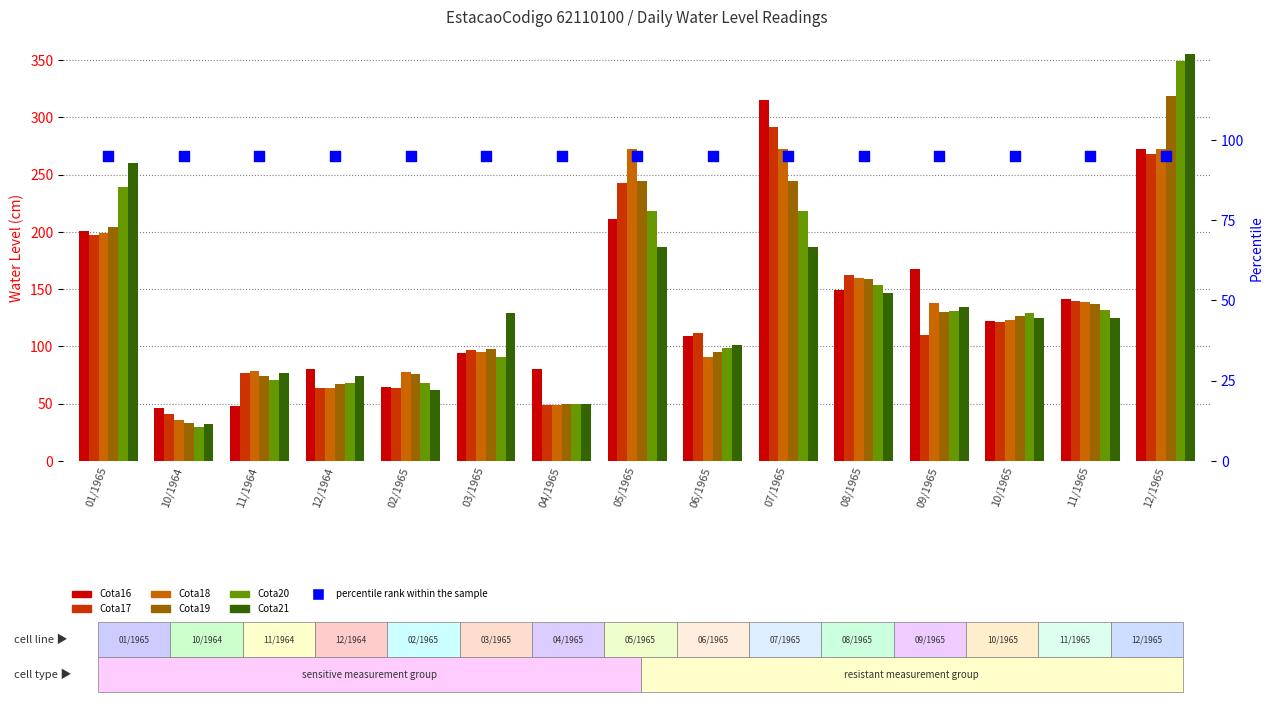

Is the value of Cota18 at 09/1965 greater than the value of Cota16 at 05/1965?

No